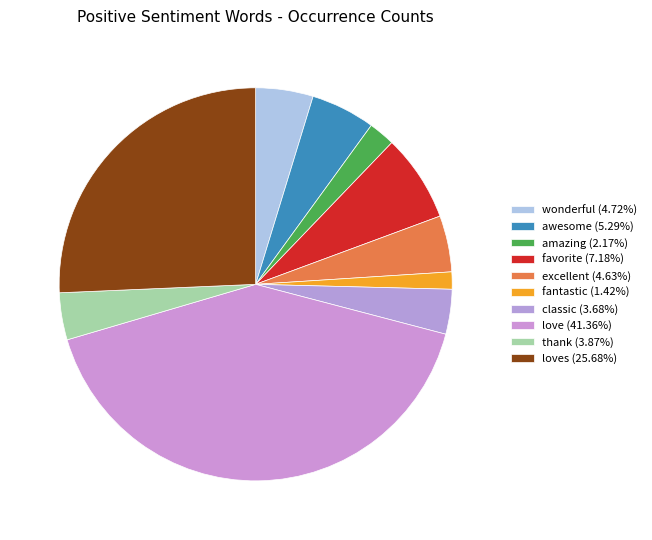

How many segments does this pie chart have?

10